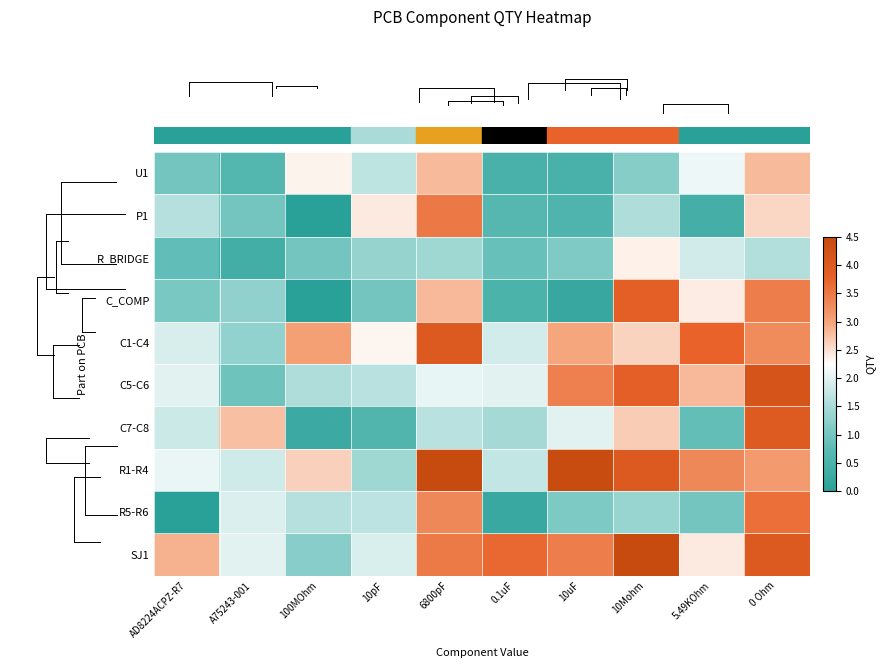

Which has a higher value, 10uF or 0.1uF?

0.1uF